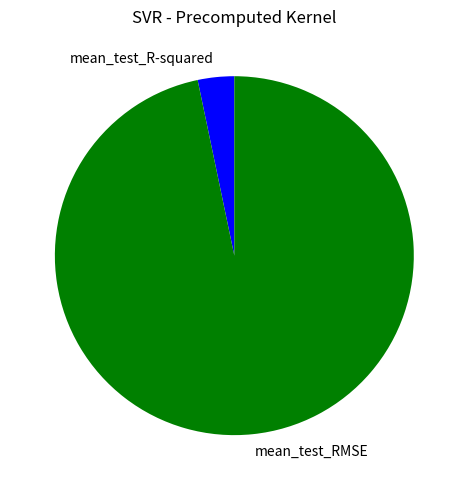

The mean_test_RMSE slice represents 97% of the pie. True or false?

True